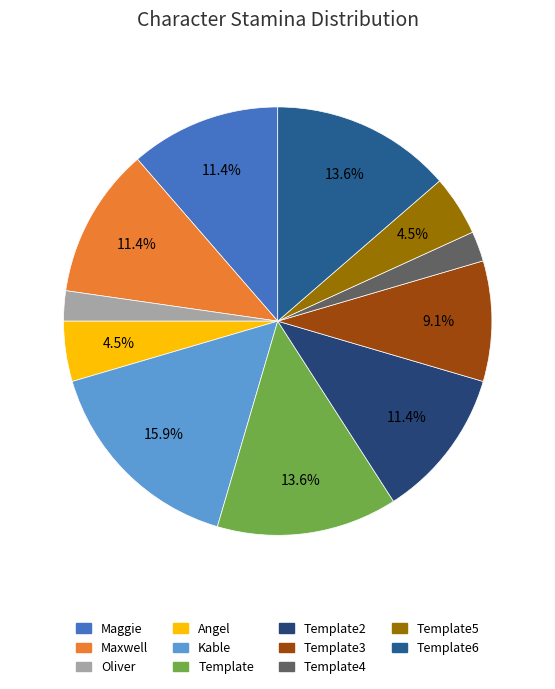

How many slices are in this pie chart?

11